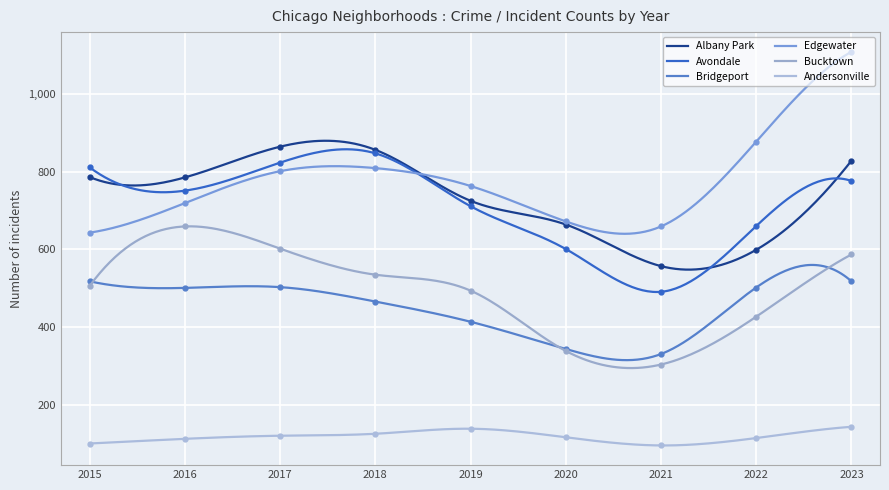

Which series has the largest total across all categories?

Edgewater